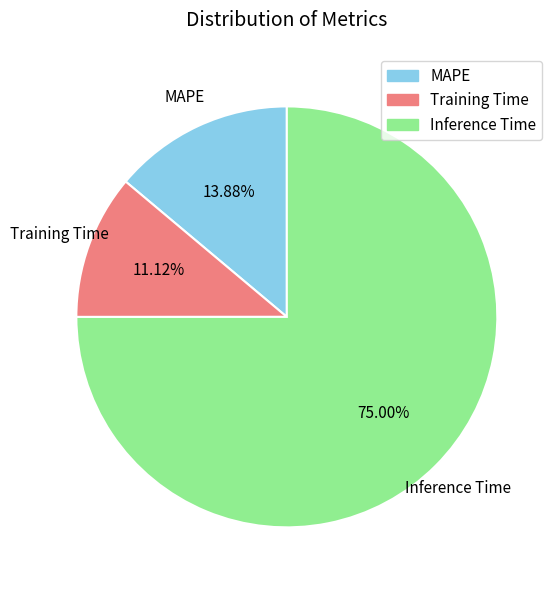

Between Training Time and Inference Time, which is larger?

Inference Time